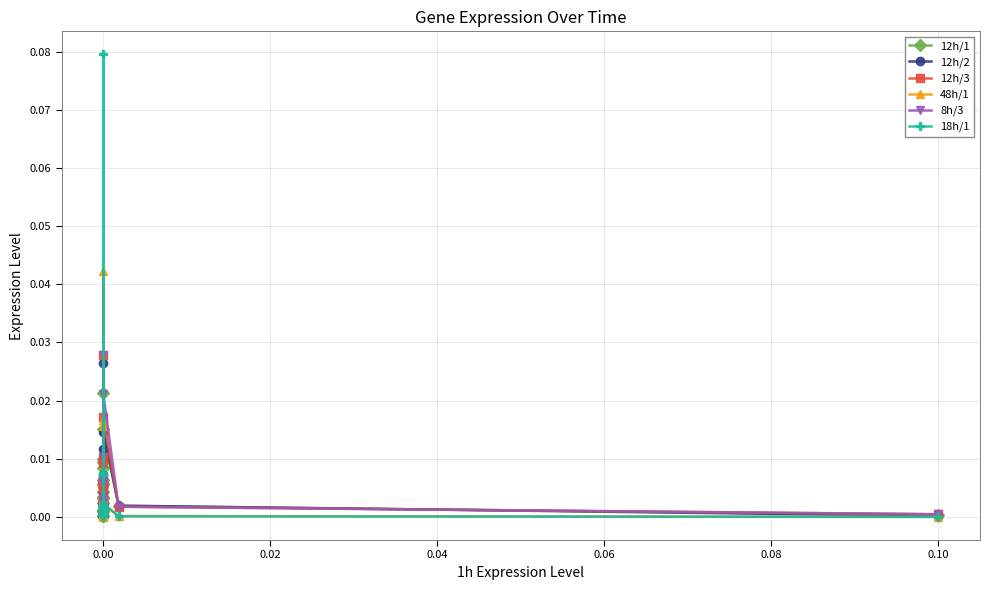

Reading left to right, extract all data points from this chart.

12h/1: 0.0	0.0	0.0	0.0	0.0	0.0	0.0	0.0	0.0	0.0	0.0	0.0	0.0	0.0	0.0	0.0	0.0	0.0	0.0	0.0
12h/2: 0.0	0.0	0.0	0.0	0.0	0.0	0.0	0.0	0.0	0.0	0.0	0.0	0.0	0.0	0.0	0.0	0.0	0.0	0.0	0.0
12h/3: 0.0	0.0	0.0	0.0	0.0	0.0	0.0	0.0	0.0	0.0	0.0	0.0	0.0	0.0	0.0	0.0	0.0	0.0	0.0	0.0
48h/1: 0.0	0.0	0.0	0.0	0.0	0.0	0.0	0.0	0.0	0.0	0.0	0.0	0.0	0.0	0.0	0.0	0.0	0.0	0.0	0.0
8h/3: 0.0	0.0	0.0	0.0	0.0	0.0	0.0	0.0	0.0	0.0	0.0	0.0	0.0	0.0	0.0	0.0	0.0	0.0	0.0	0.0
18h/1: 0.0	0.0	0.0	0.0	0.0	0.0	0.0	0.0	0.0	0.0	0.0	0.0	0.1	0.0	0.0	0.0	0.0	0.0	0.0	0.0